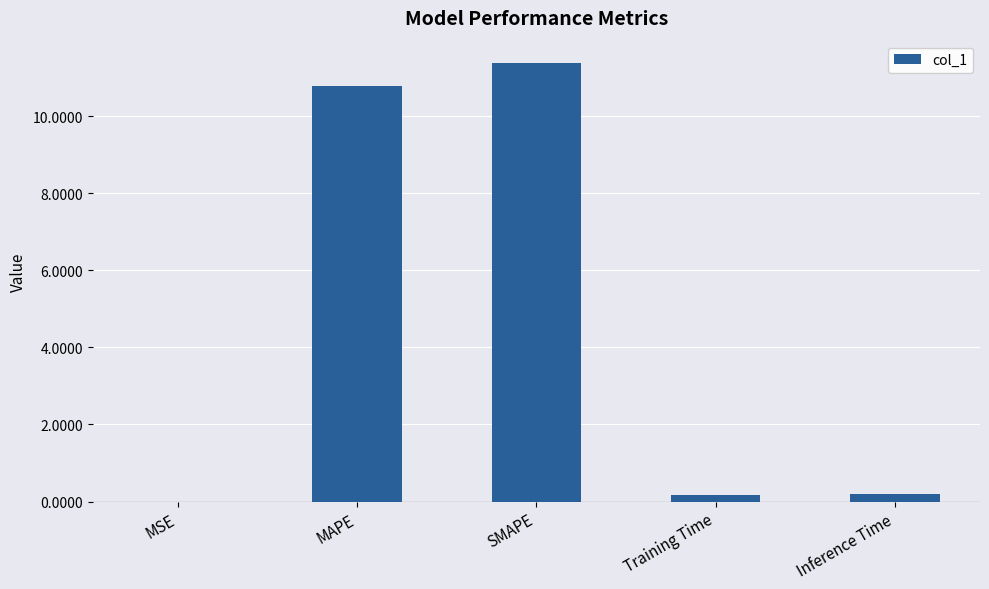

What is the sum of all values?

22.5